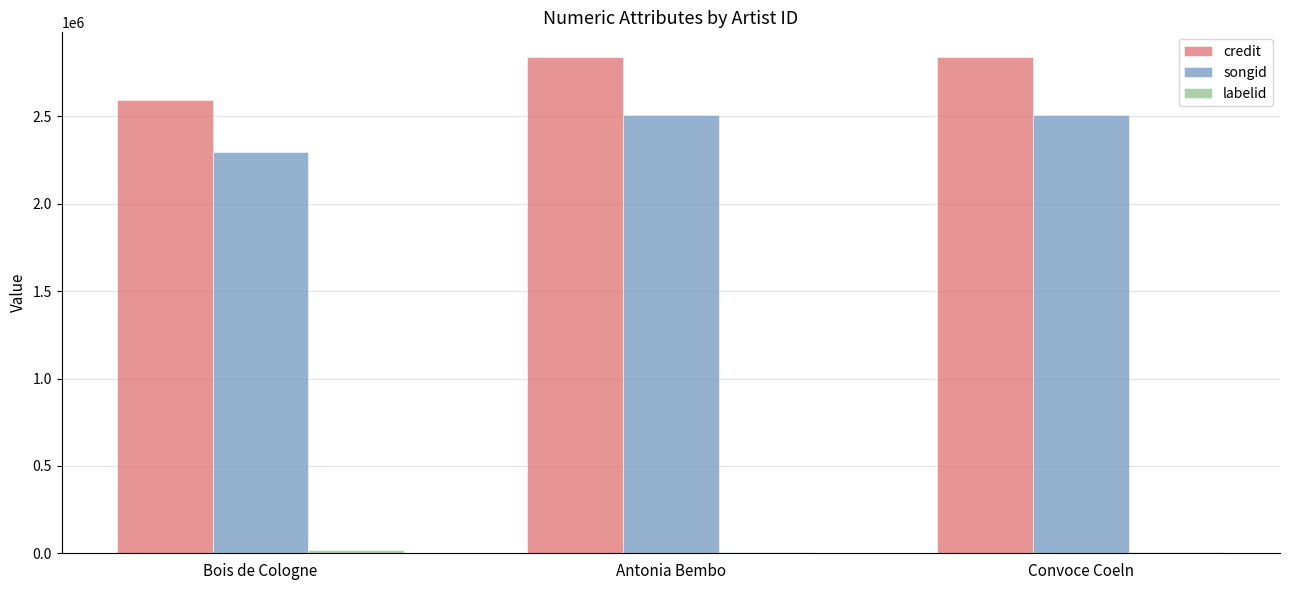

What is the total value across all series at Convoce Coeln?

5355471